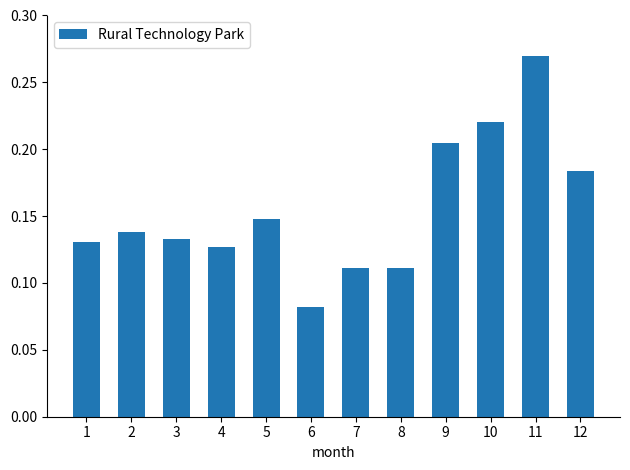

At which category does the chart reach its minimum across all series?

6